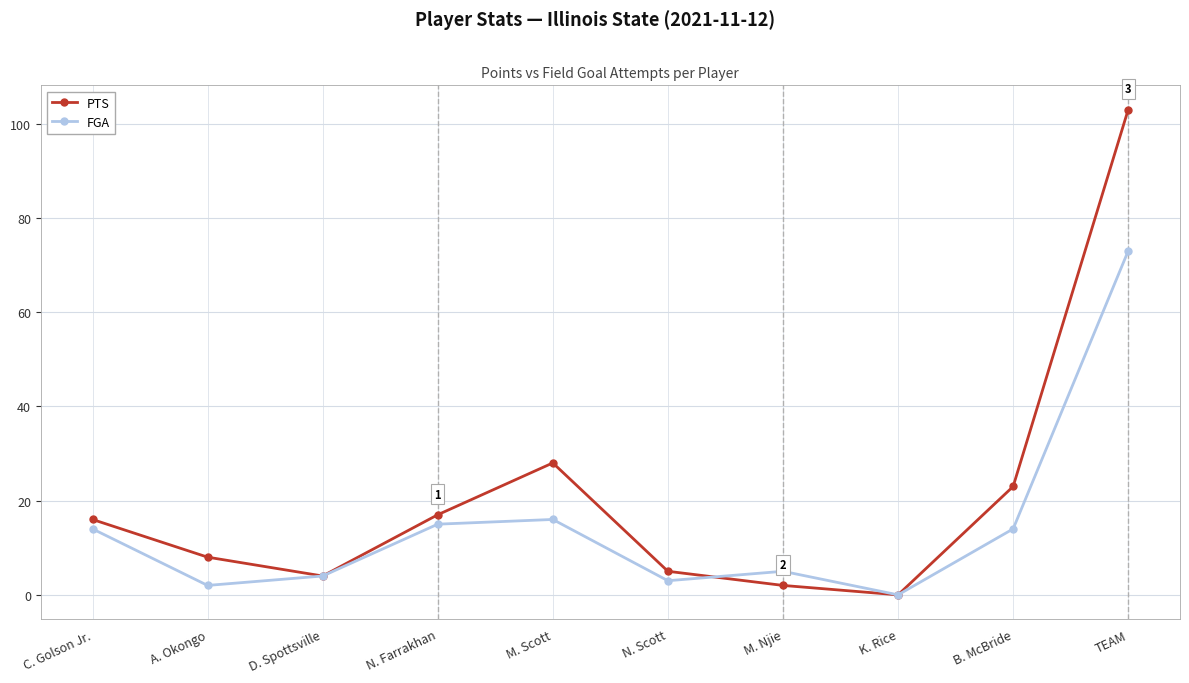

At which label does FGA reach its peak?

TEAM